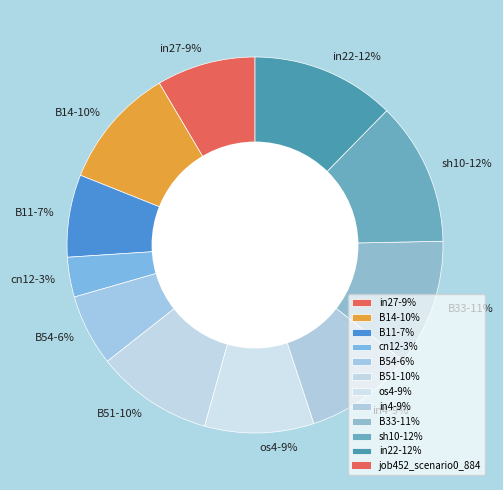

Does os4 represent more than half of the total?

No